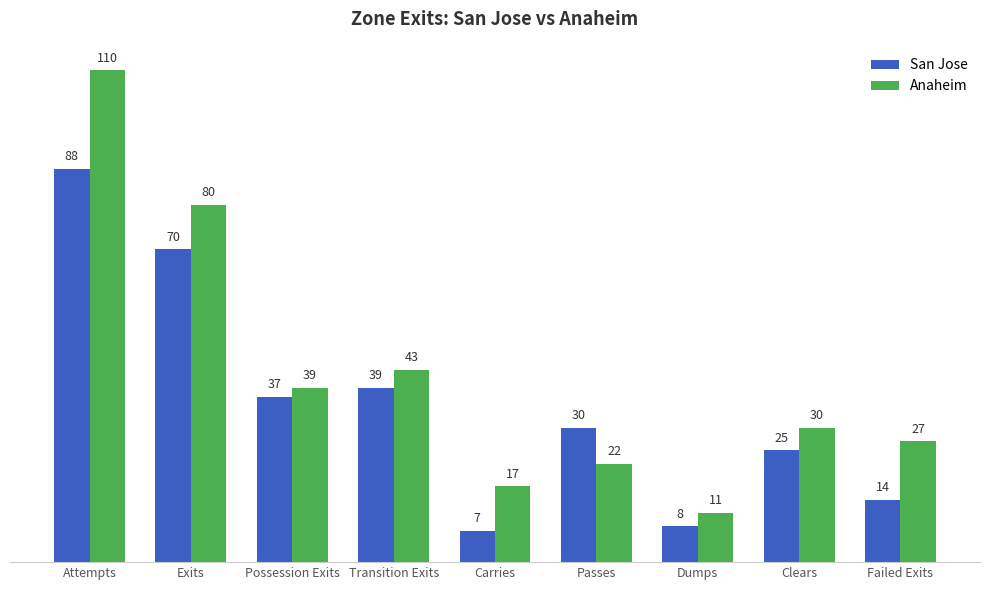

True or false: San Jose has a value of 24 at Failed Exits.

False